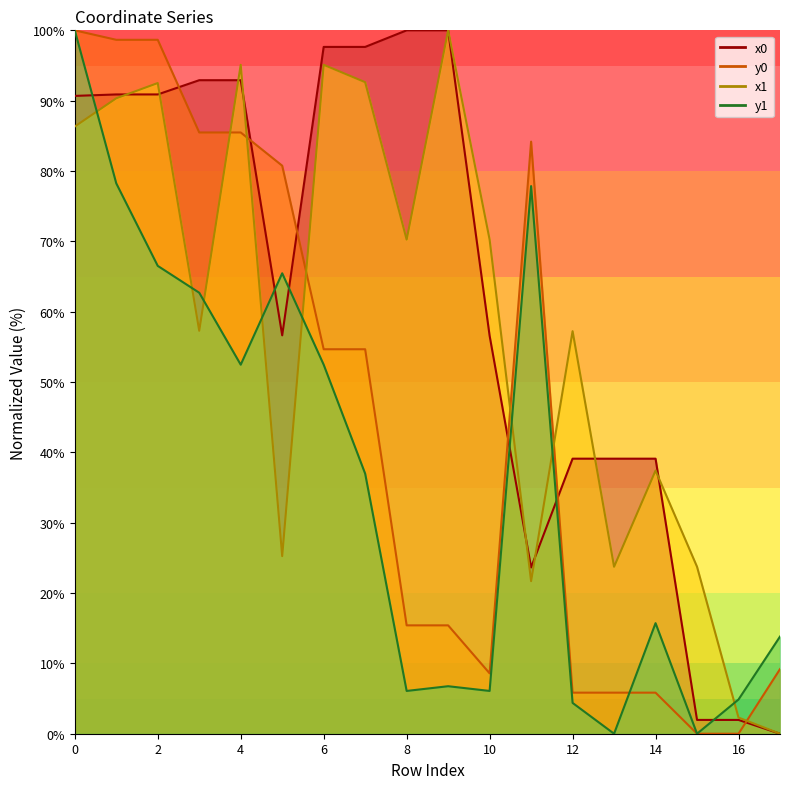

Which has a higher value, 11 or 3?

3